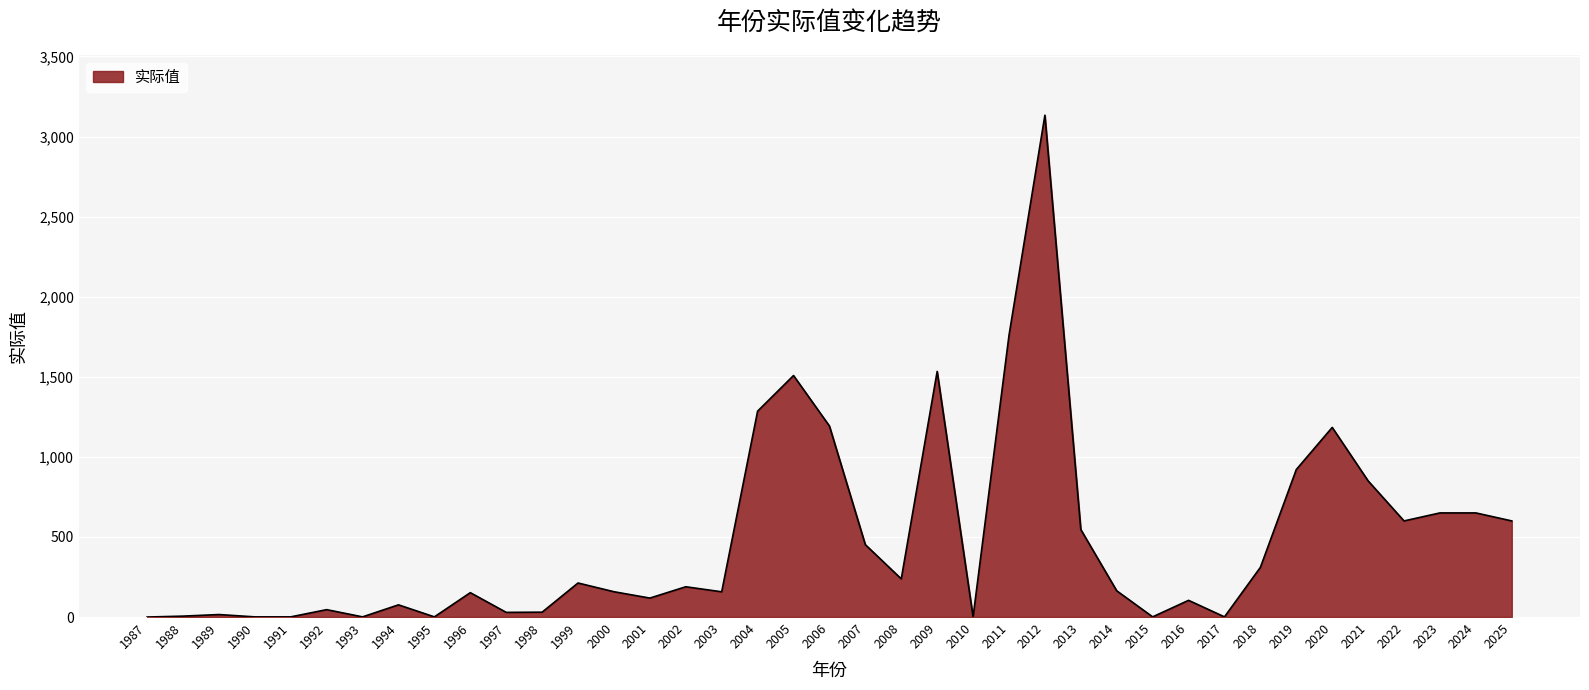

What is the difference between the values at 2004 and 2009?

248.1